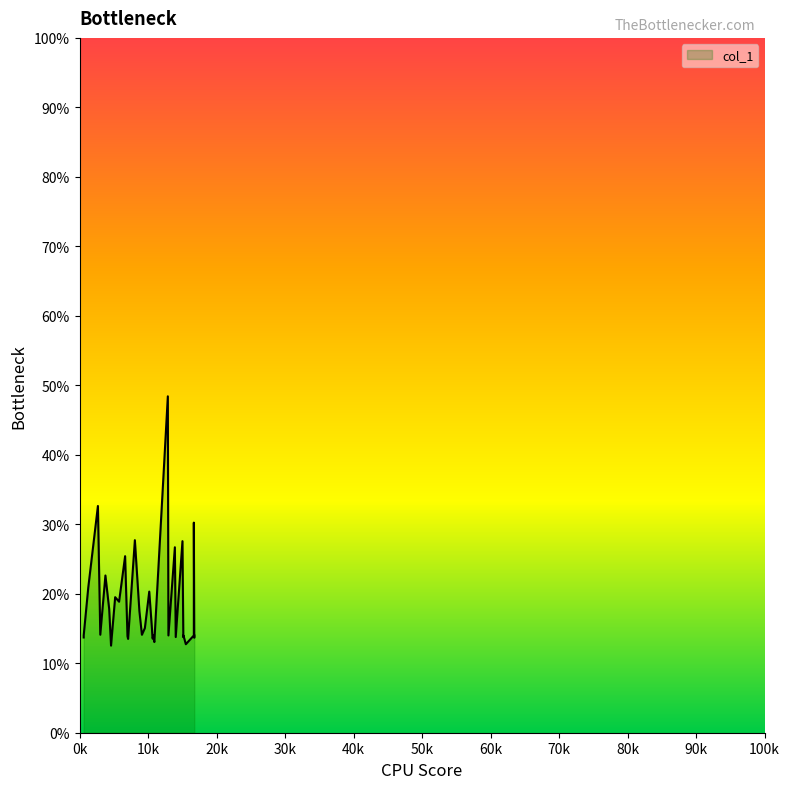

Is it true that the value at 20 is 13.7?

True